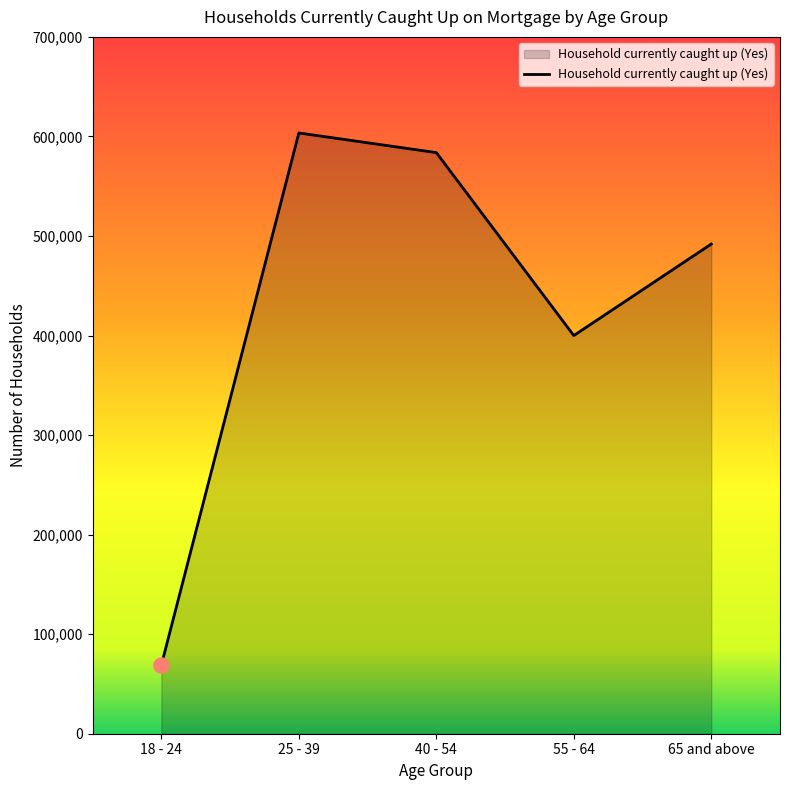

Approximately how many times larger is the value at 55 - 64 compared to 25 - 39?

0.7